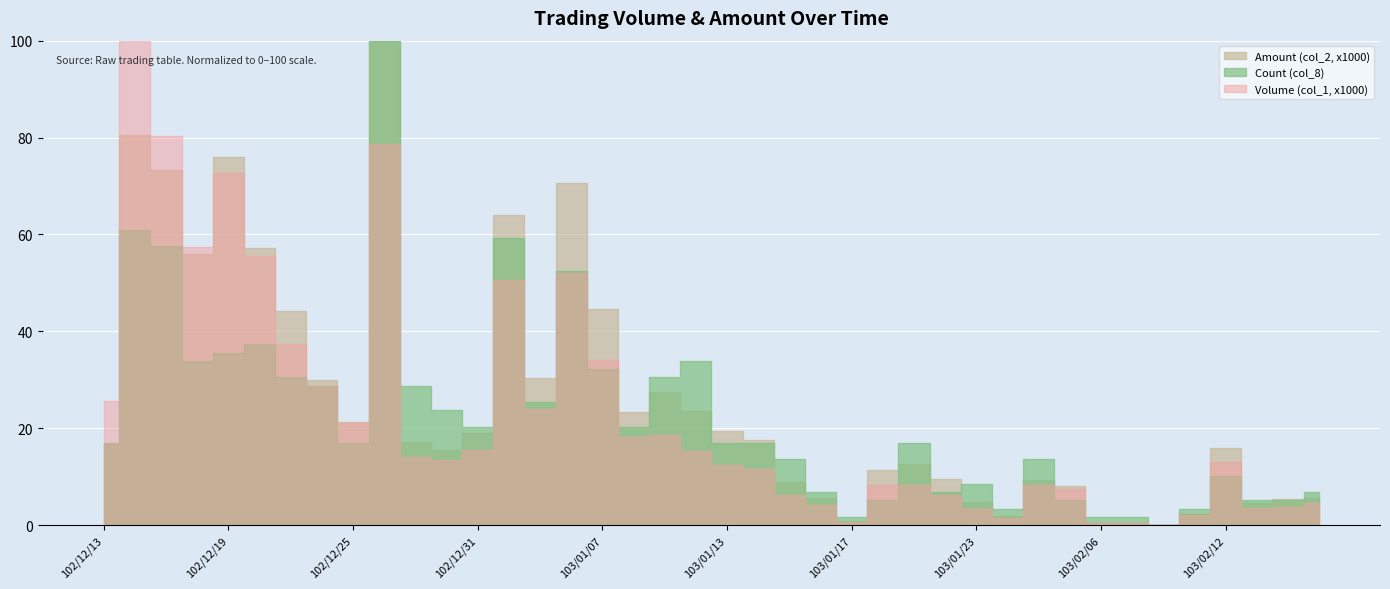

How many distinct data groups are displayed?

3